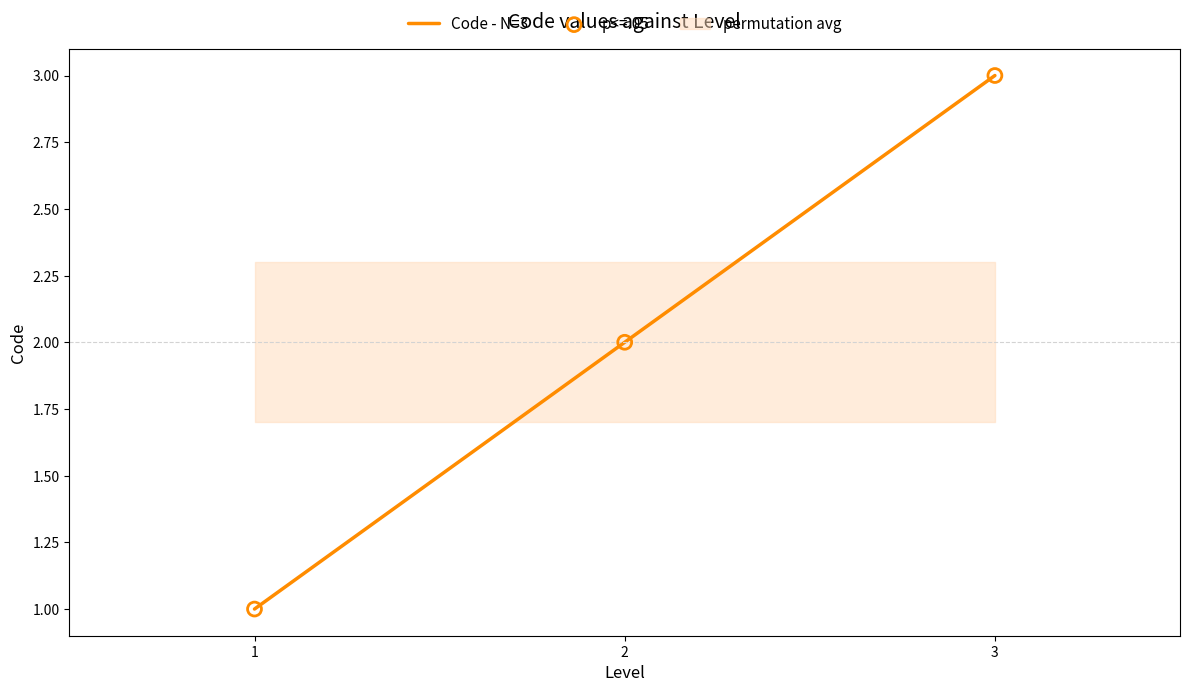

What is the total value across all series at 3?

6